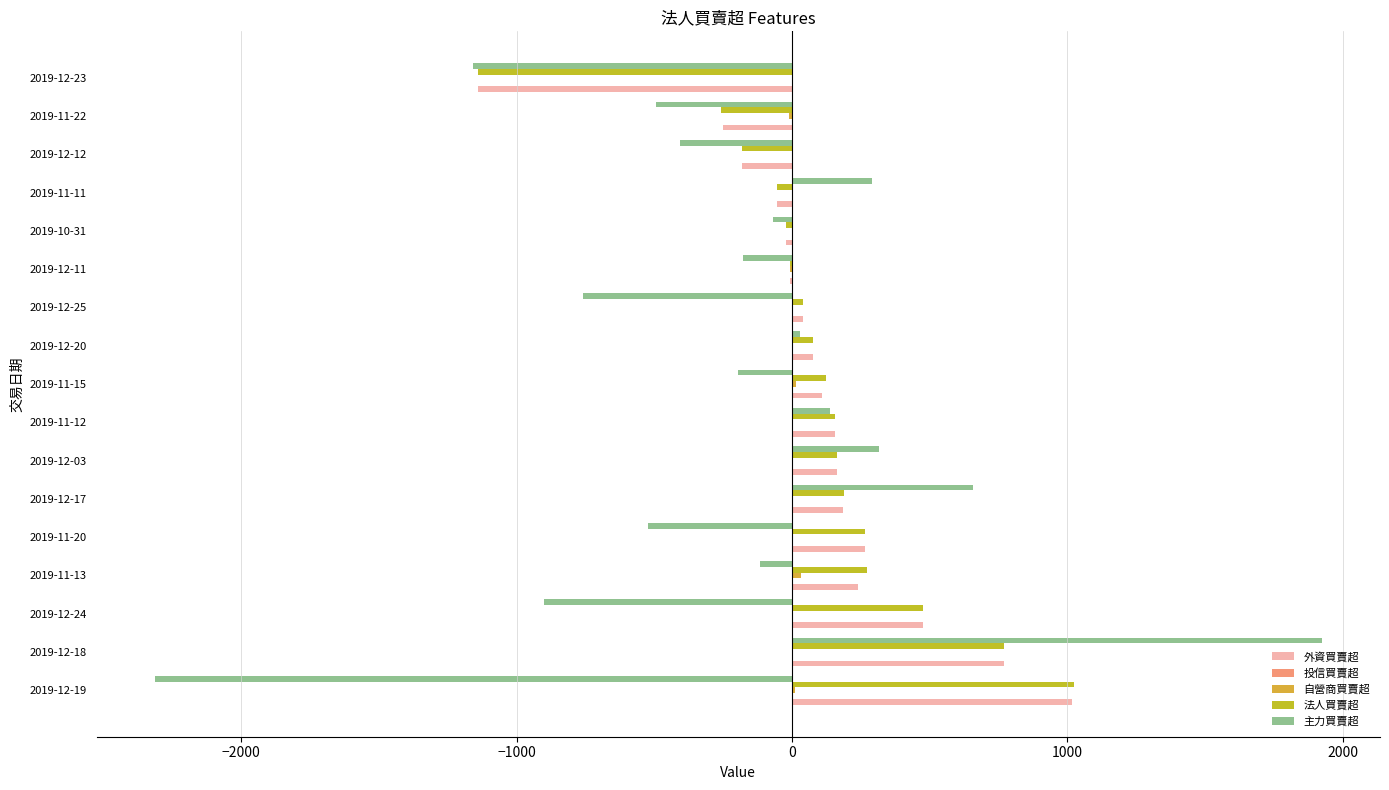

Between 2019-11-20 and 2019-11-22, which series saw the biggest shift?

法人買賣超